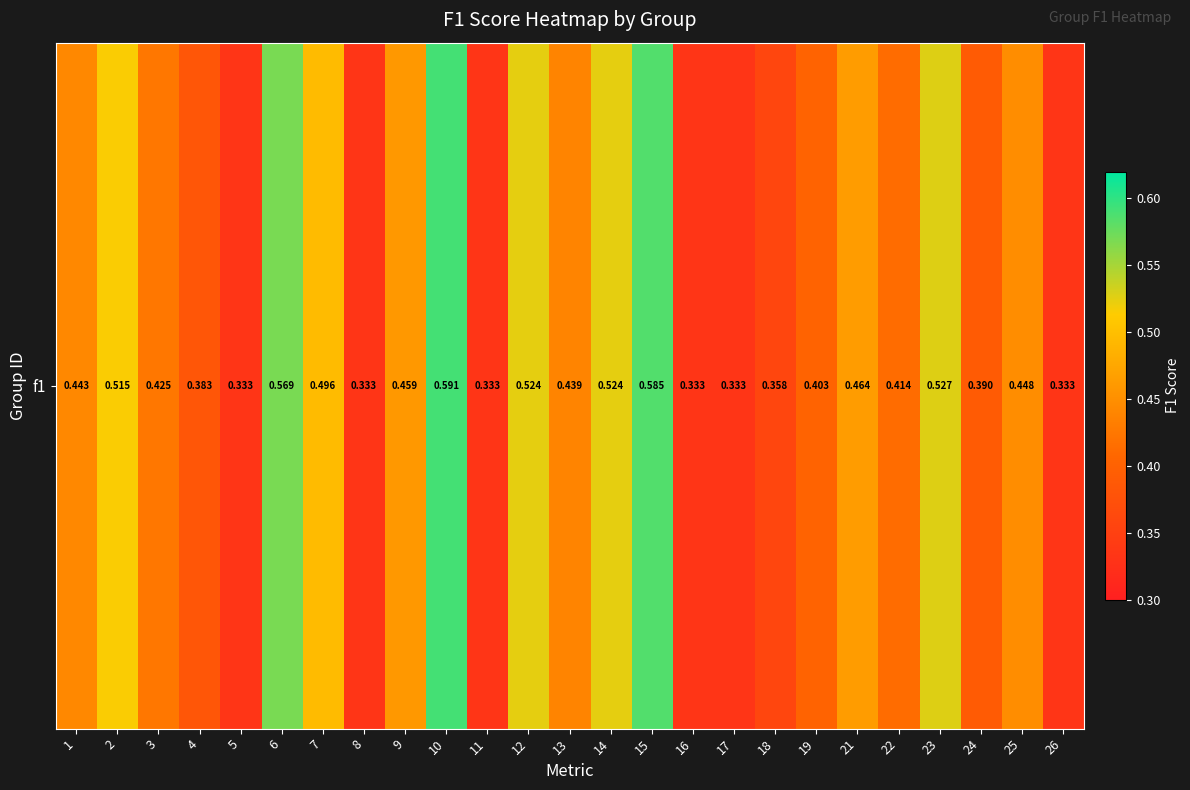

List the labels in order of value, largest first.

10, 15, 6, 23, 12, 14, 2, 7, 21, 9, 25, 1, 13, 3, 22, 19, 24, 4, 18, 5, 8, 11, 16, 17, 26